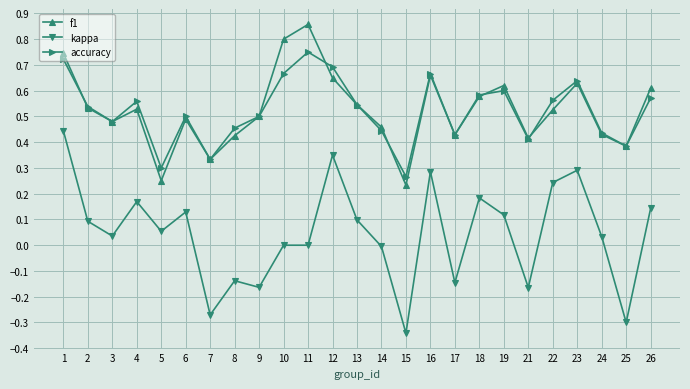

What is the total value across all series at 2?

1.2